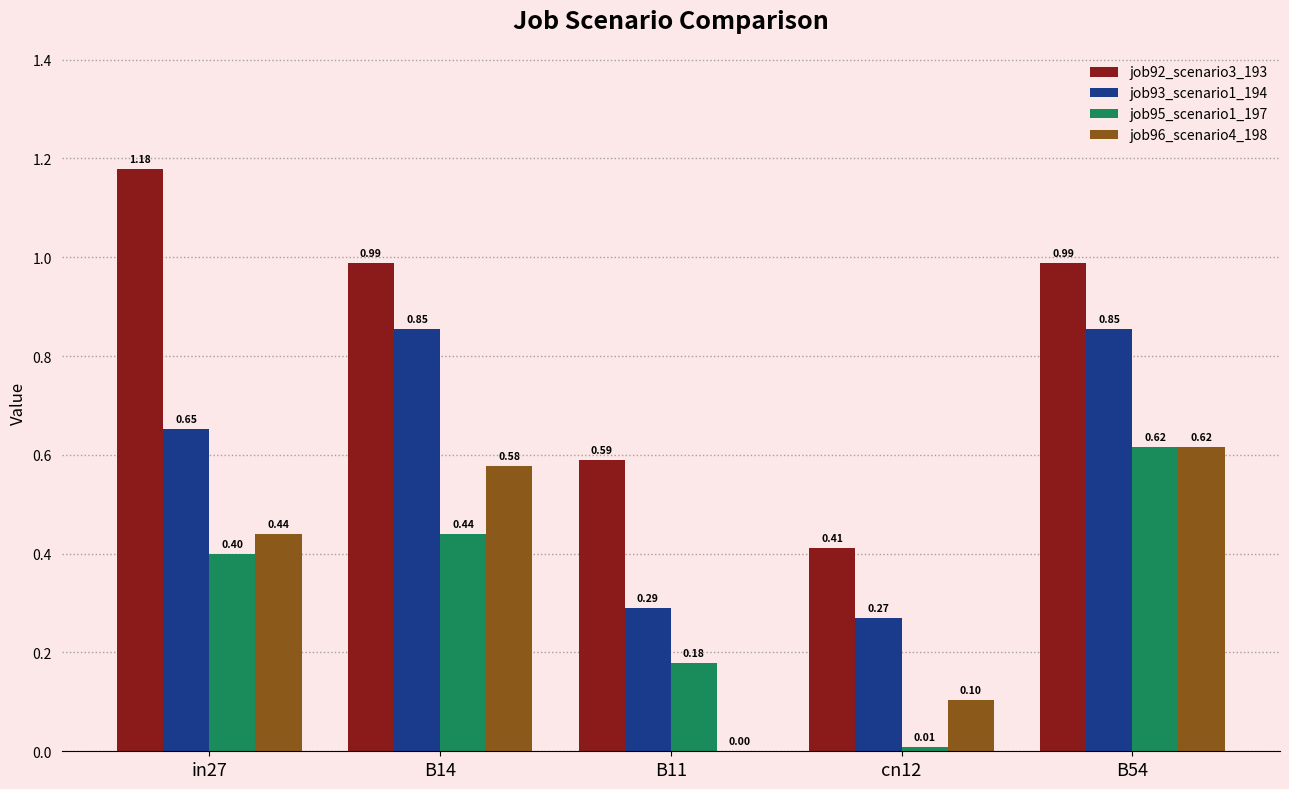

What is the total value across all series at cn12?

0.8